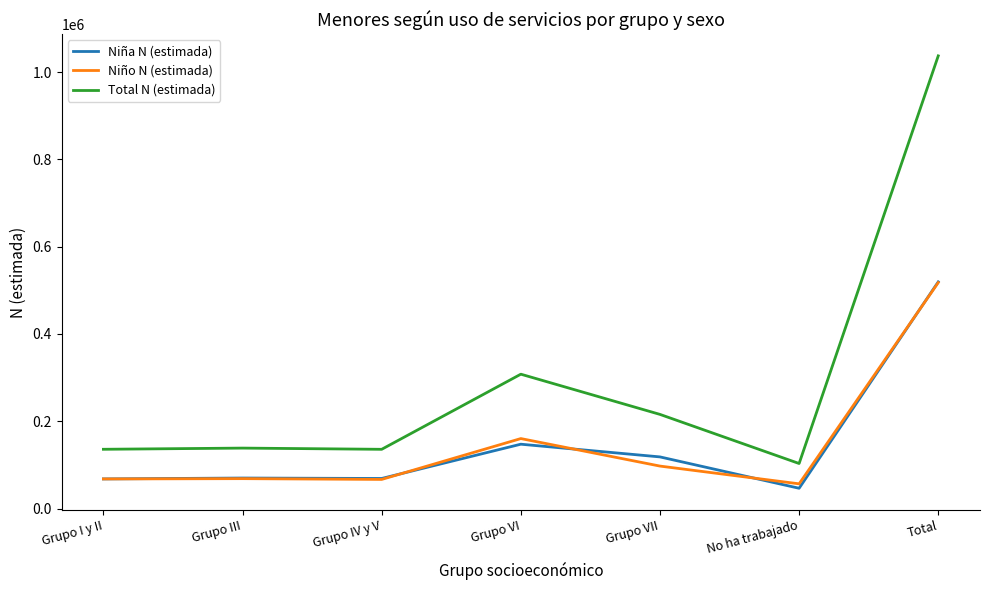

What is the greatest value displayed?

1037174